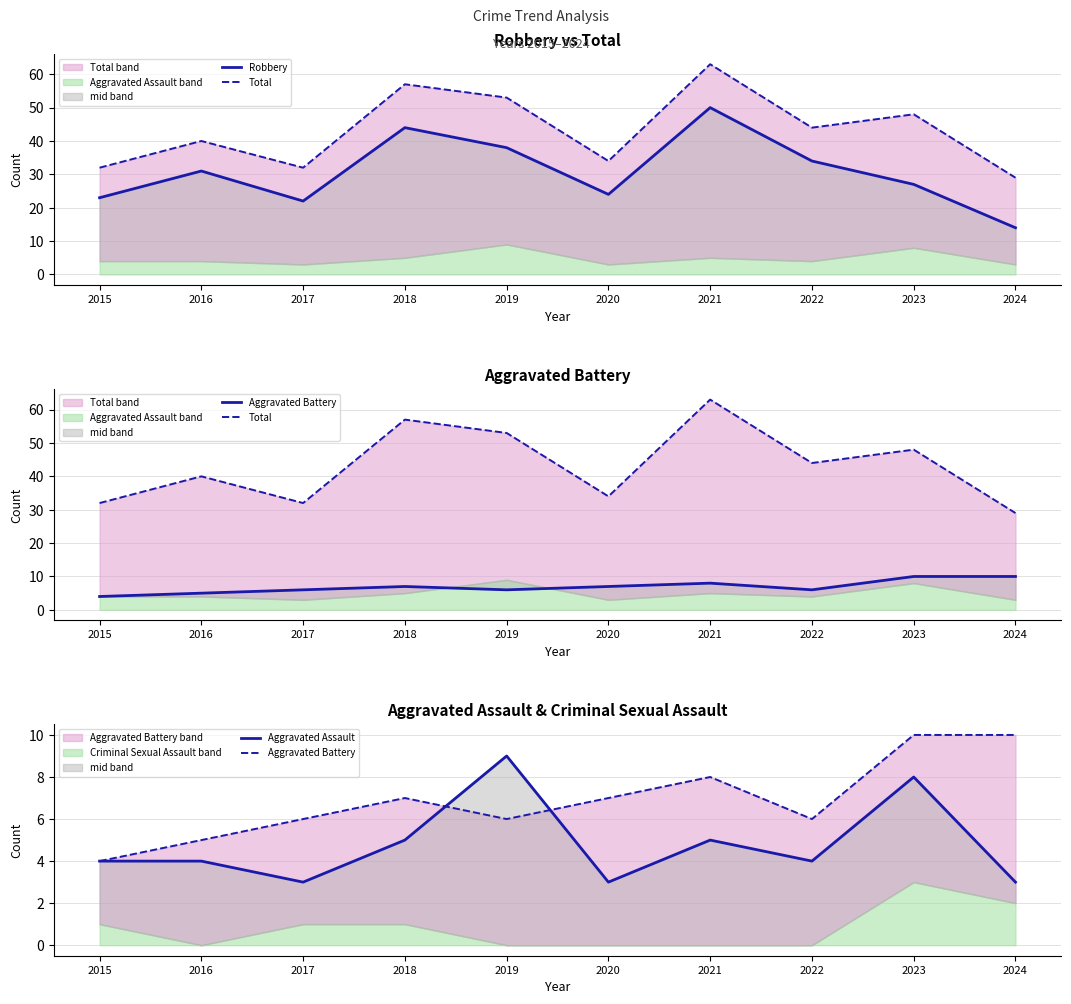

What is the maximum value shown in the chart?

63